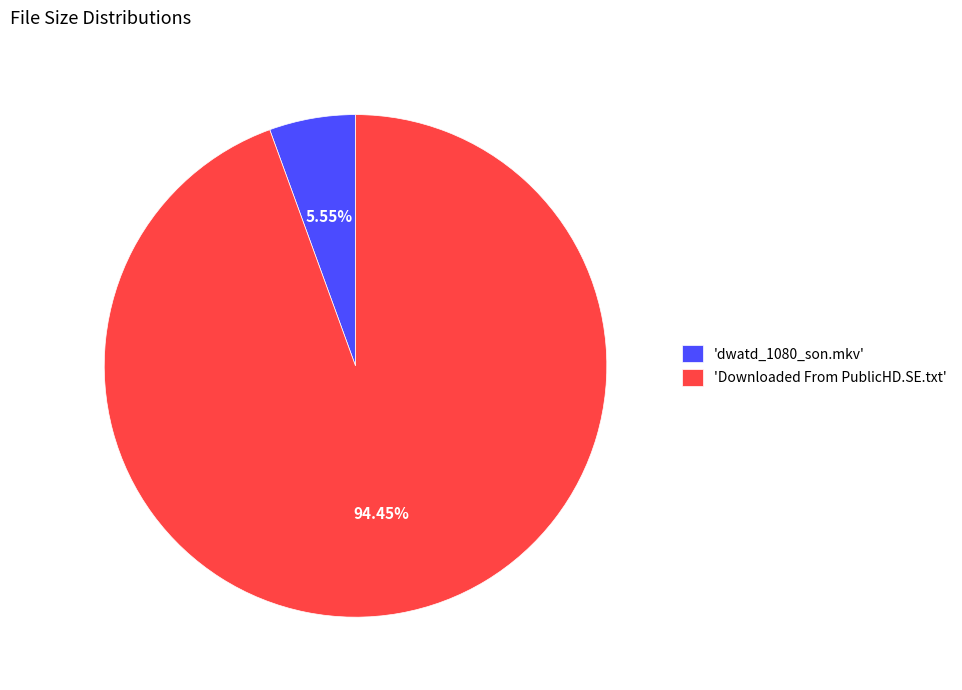

Which has a higher value, 'dwatd_1080_son.mkv' or 'Downloaded From PublicHD.SE.txt'?

'Downloaded From PublicHD.SE.txt'